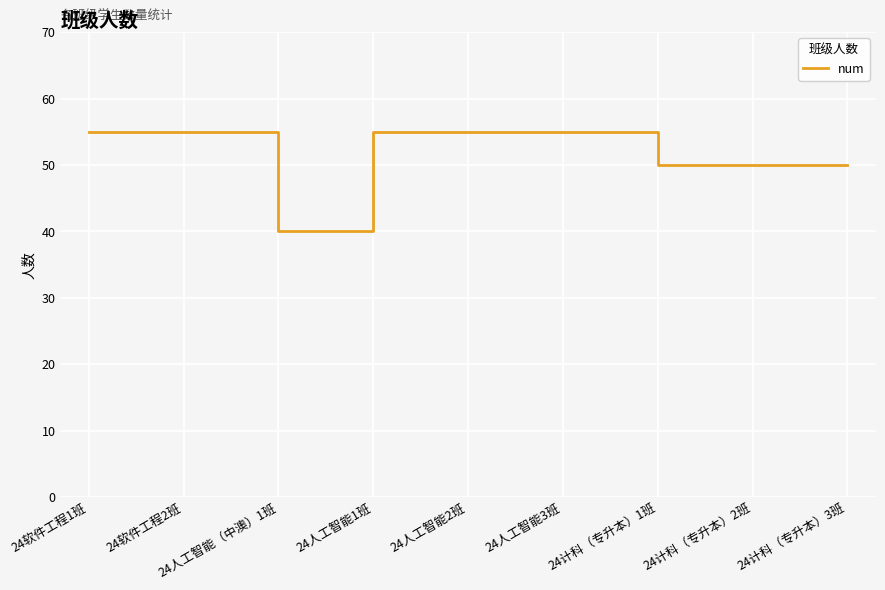

What is the ratio of the value at 24软件工程2班 to the value at 24人工智能2班?

1.0